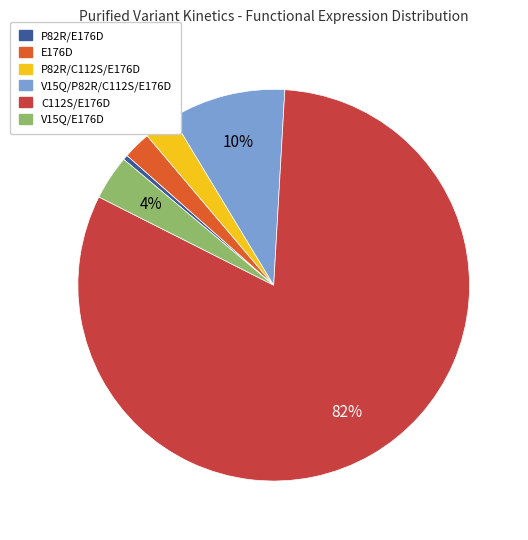

Between P82R/C112S/E176D and C112S/E176D, which is larger?

C112S/E176D